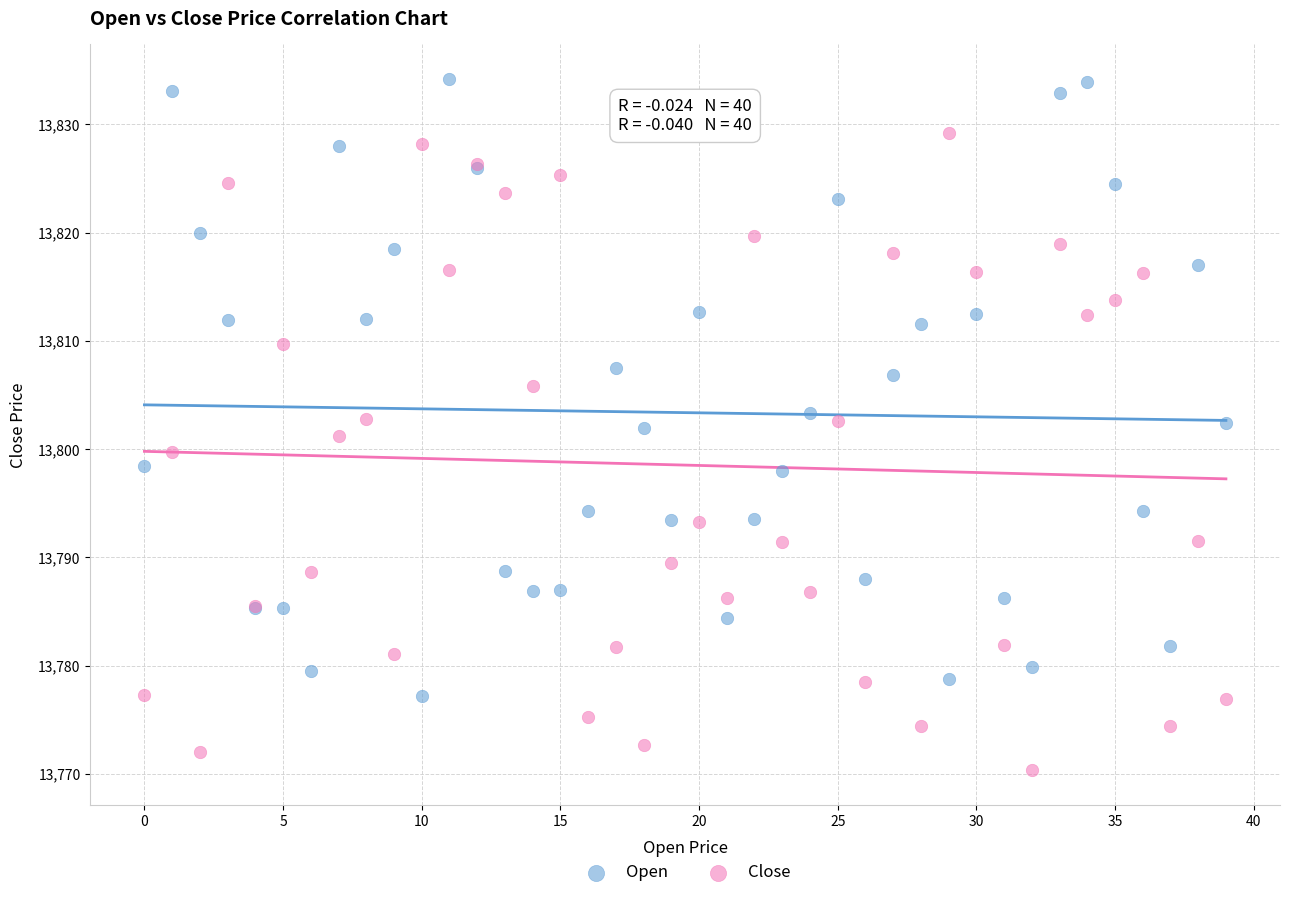

In the Open series, what Y value is closest to 13805?

13803.4